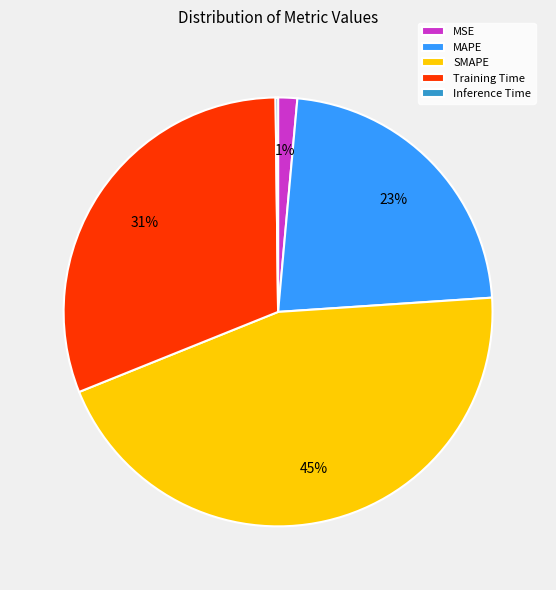

To the nearest percent, what percentage of the pie is MAPE?

23%